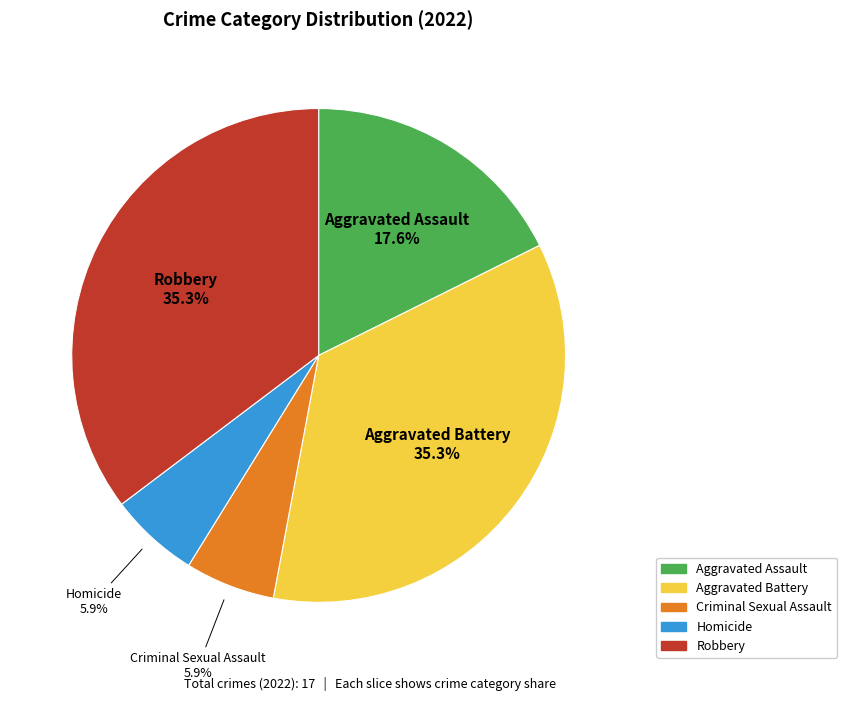

To the nearest percent, what percentage of the pie is Aggravated Battery?

35%